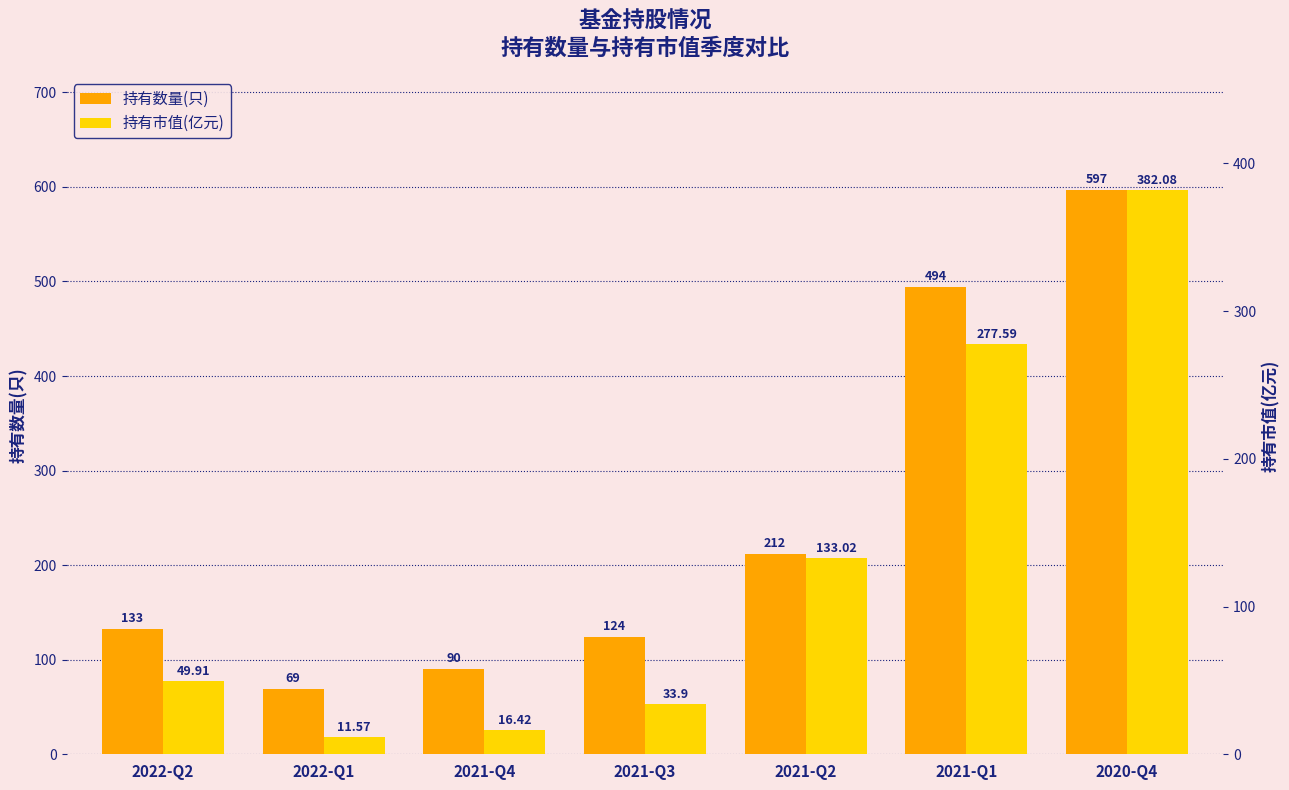

Reading left to right, what are all the values shown in this chart?

持有数量(只): 133.0	69.0	90.0	124.0	212.0	494.0	597.0
持有市值(亿元): 49.9	11.6	16.4	33.9	133.0	277.6	382.1